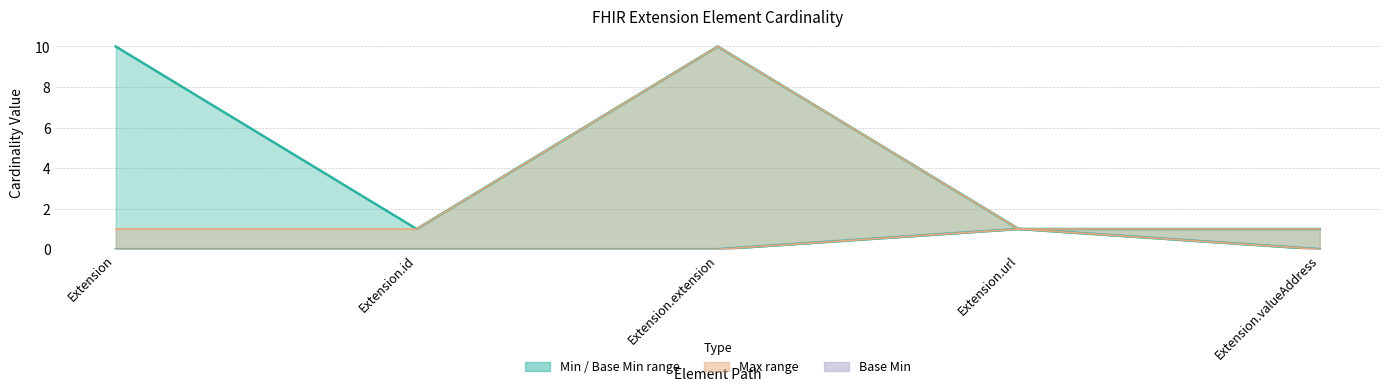

True or false: Base Max has a value of 1 at Extension.url.

True